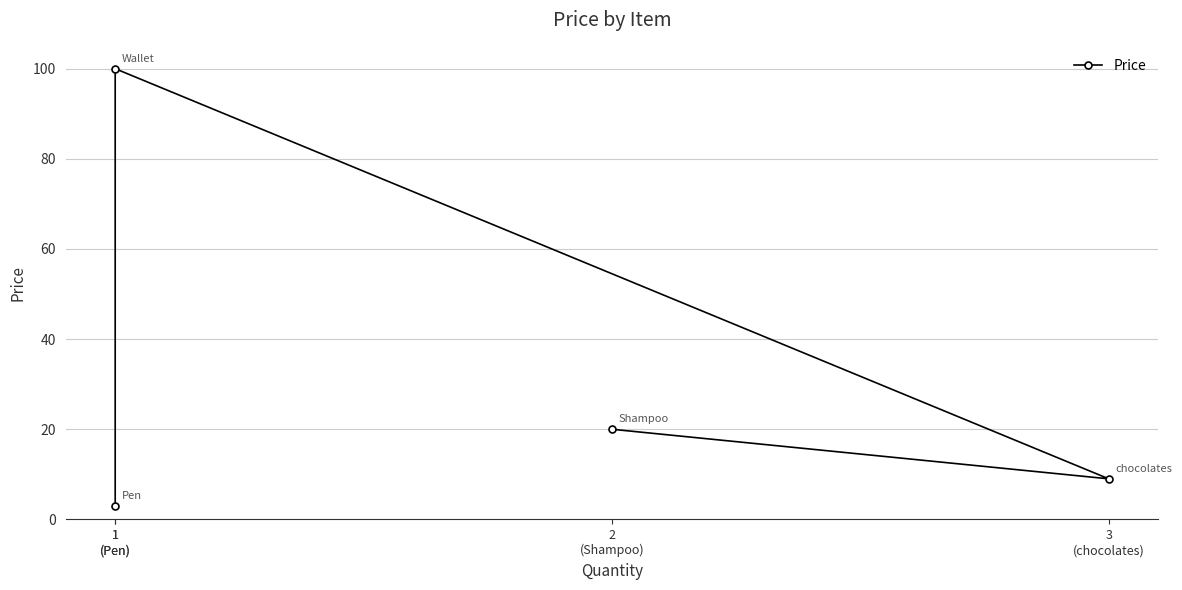

What is the maximum value shown in the chart?

100